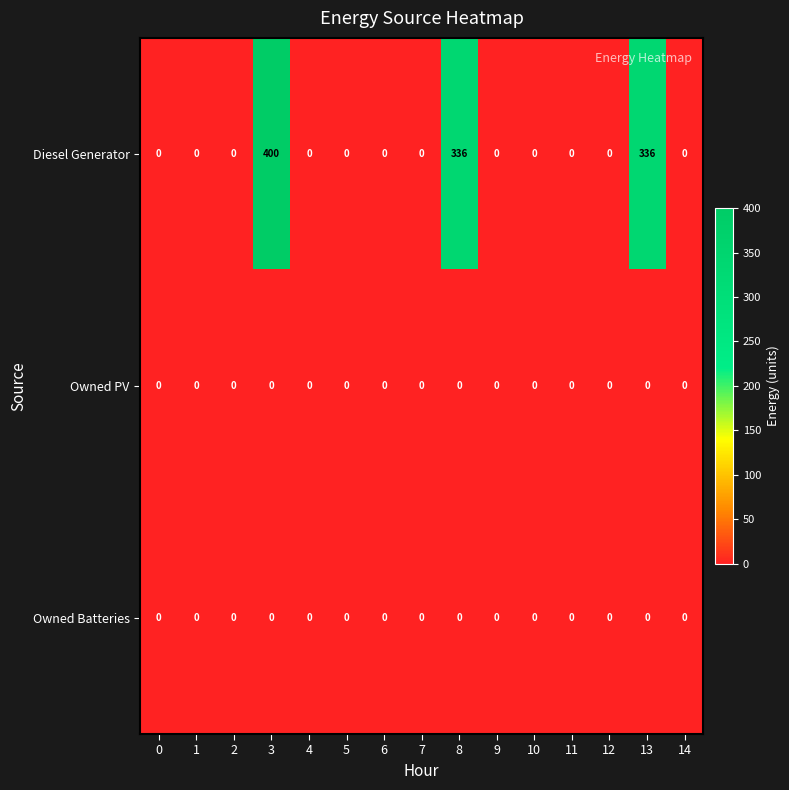

Which series has the largest range (max minus min)?

Diesel Generator